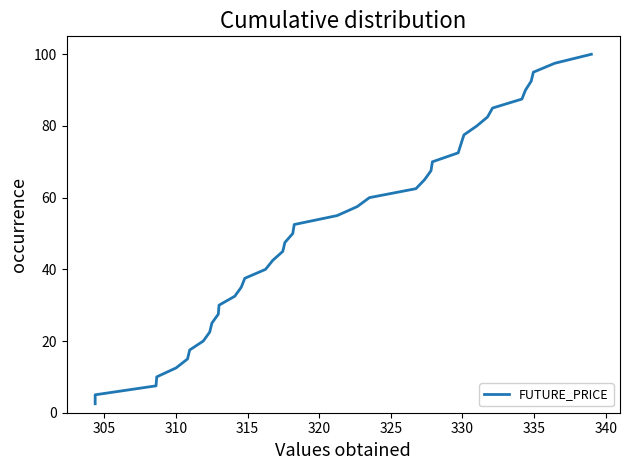

Does the chart have visible grid lines?

No